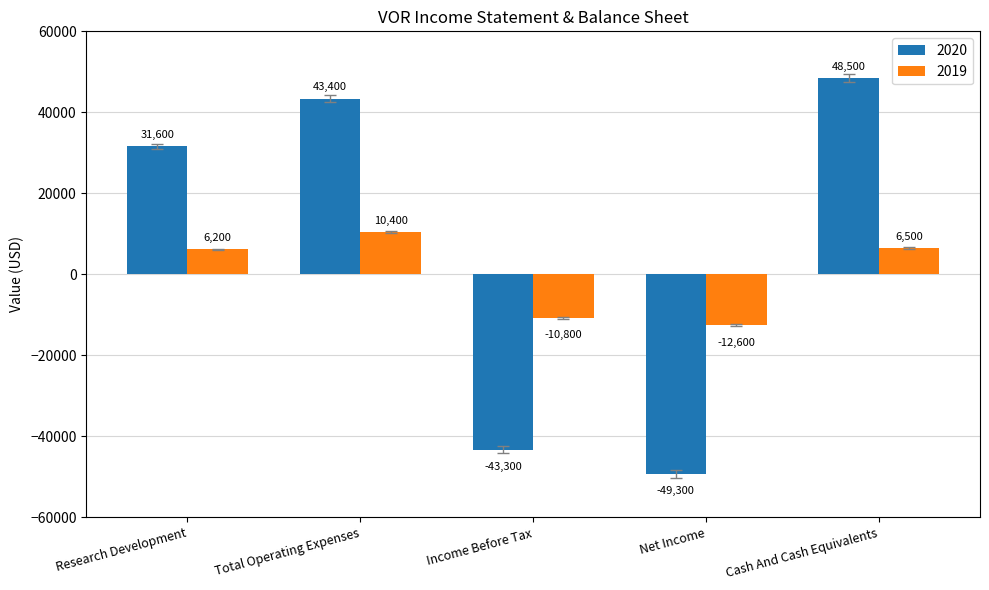

How many negative values does the 2020 series have?

2